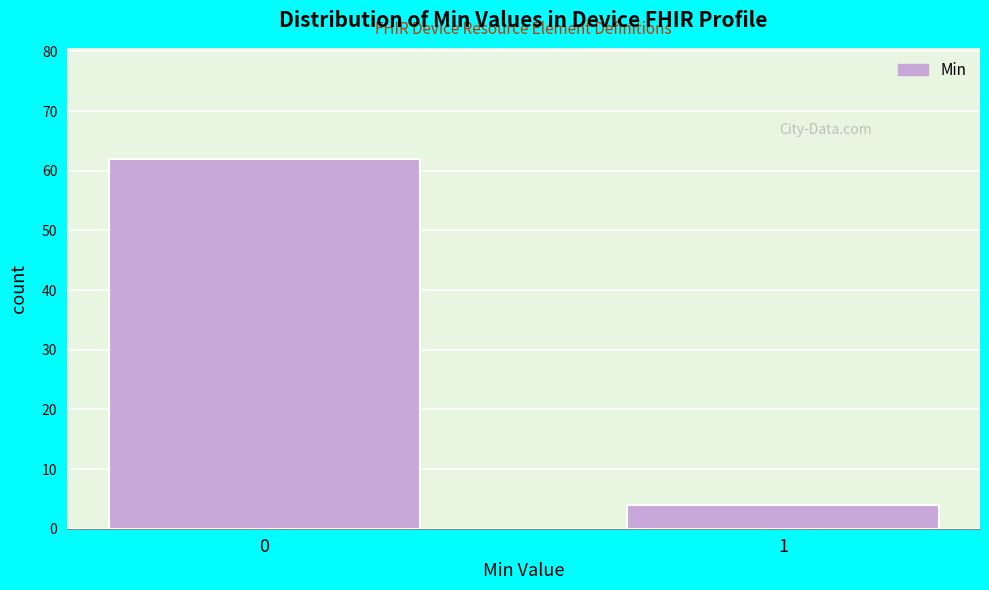

Reading left to right, what are all the values shown in this chart?

62	4